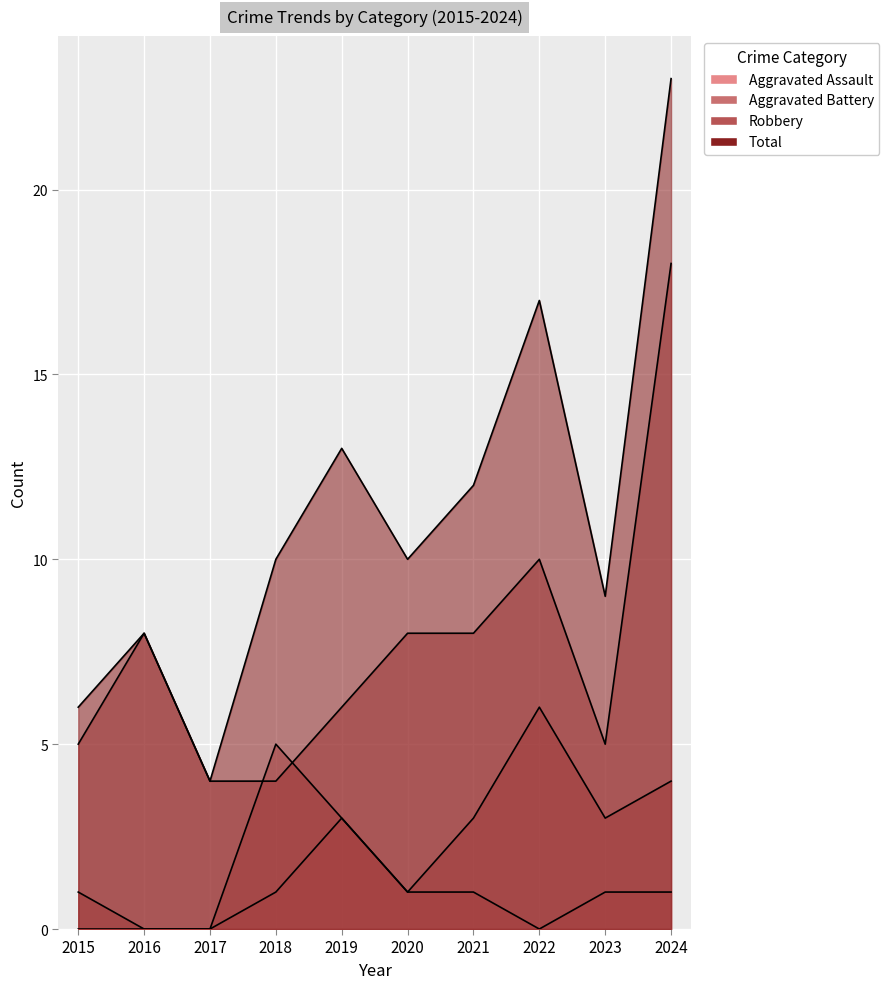

What is the sum of the Robbery values at 2024 and 2019?

24